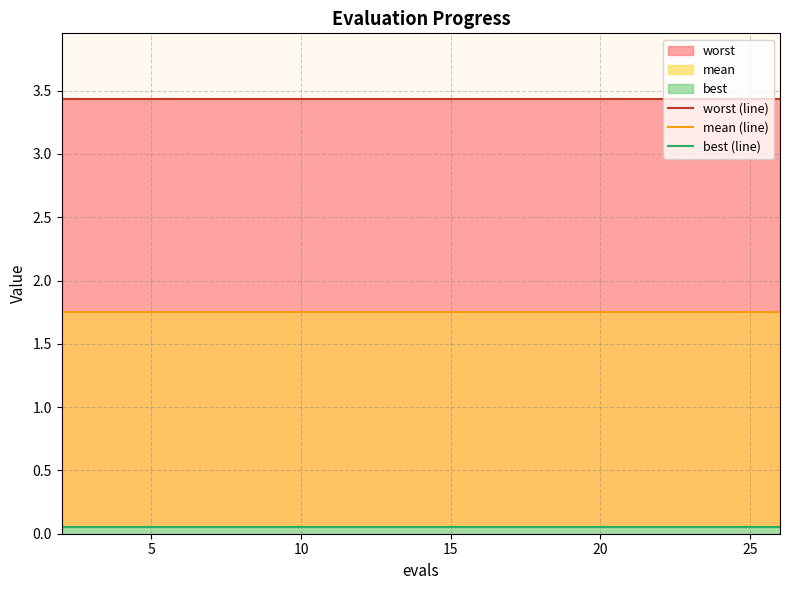

True or false: best (line) and mean (line) intersect in this chart.

False